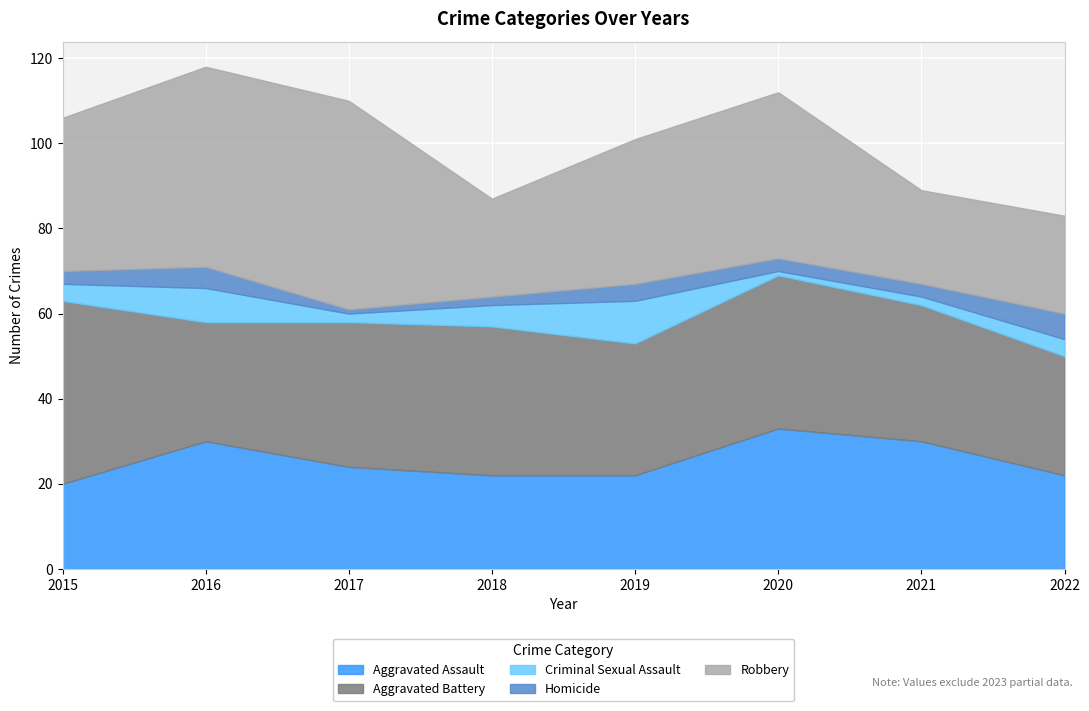

Which series has the widest spread of values?

Robbery